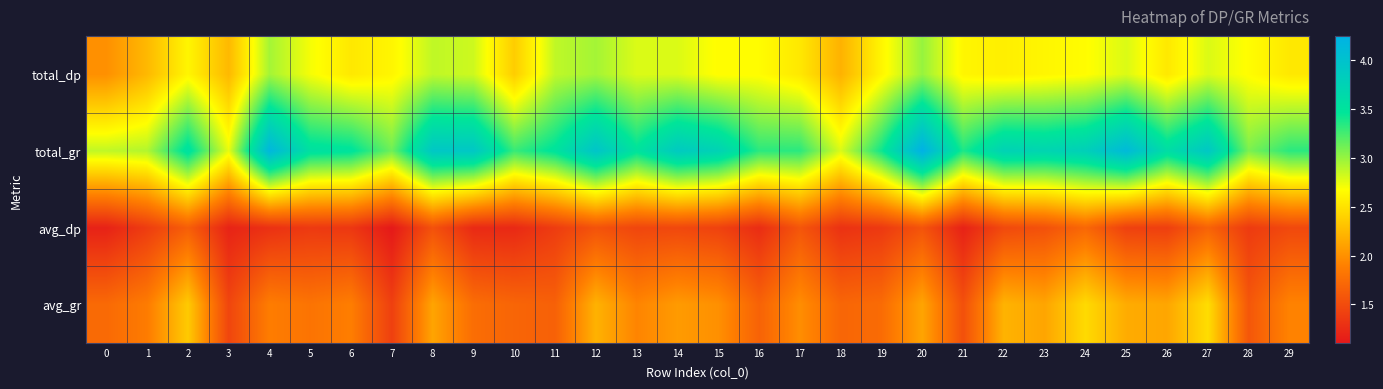

Reading left to right, what are all the values shown in this chart?

total_dp: 0=2.0	1=2.2	2=2.6	3=2.2	4=3.0	5=2.7	6=2.5	7=2.6	8=2.9	9=2.8	10=2.4	11=2.9	12=3.0	13=2.8	14=2.8	15=2.7	16=2.7	17=2.5	18=2.2	19=2.6	20=3.0	21=2.6	22=2.6	23=2.6	24=2.7	25=2.8	26=2.5	27=2.8	28=2.7	29=2.5
total_gr: 0=2.9	1=2.9	2=3.5	3=2.8	4=4.2	5=3.5	6=3.5	7=3.1	8=3.9	9=3.9	10=3.3	11=3.5	12=4.0	13=3.5	14=3.9	15=3.8	16=3.3	17=3.3	18=2.8	19=3.4	20=4.2	21=3.4	22=3.8	23=3.7	24=3.8	25=4.1	26=3.6	27=3.9	28=3.1	29=3.3
avg_dp: 0=1.2	1=1.4	2=1.6	3=1.2	4=1.3	5=1.4	6=1.3	7=1.1	8=1.5	9=1.2	10=1.2	11=1.4	12=1.6	13=1.5	14=1.5	15=1.4	16=1.3	17=1.6	18=1.3	19=1.4	20=1.6	21=1.2	22=1.5	23=1.5	24=1.7	25=1.4	26=1.4	27=1.7	28=1.4	29=1.5
avg_gr: 0=1.7	1=1.9	2=2.4	3=1.5	4=1.9	5=1.8	6=1.9	7=1.4	8=2.1	9=1.8	10=1.7	11=1.7	12=2.2	13=1.9	14=2.1	15=2.0	16=1.7	17=2.0	18=1.7	19=1.7	20=2.1	21=1.5	22=2.2	23=2.1	24=2.5	25=2.2	26=2.1	27=2.5	28=1.6	29=1.9